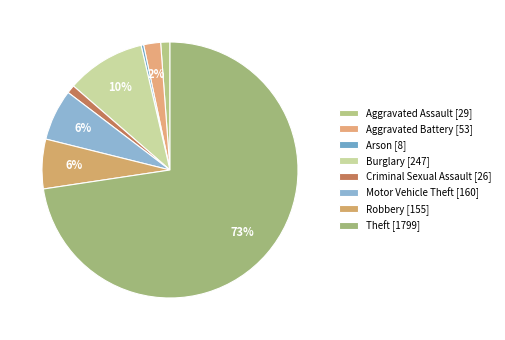

Combined, do Aggravated Battery and Motor Vehicle Theft account for over 50%?

No